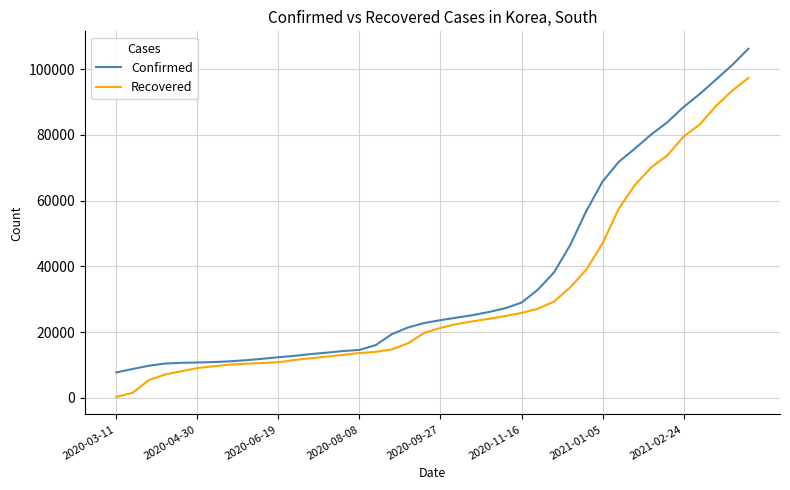

Which series has the largest total across all categories?

Confirmed